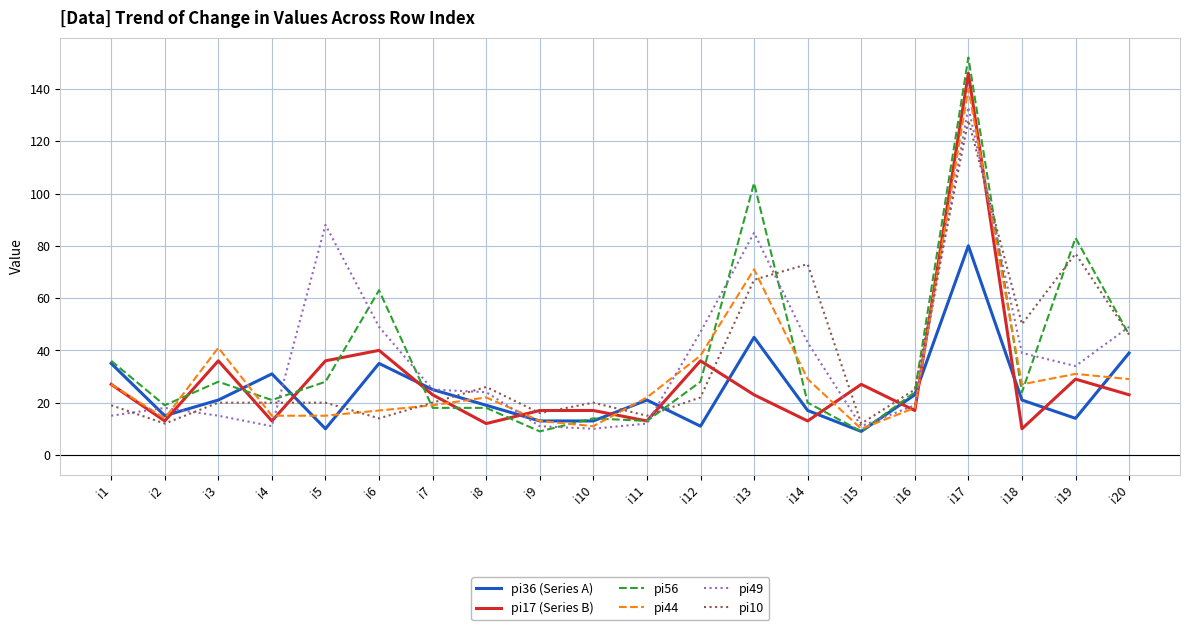

True or false: pi56 has a value of 33 at i16.

False